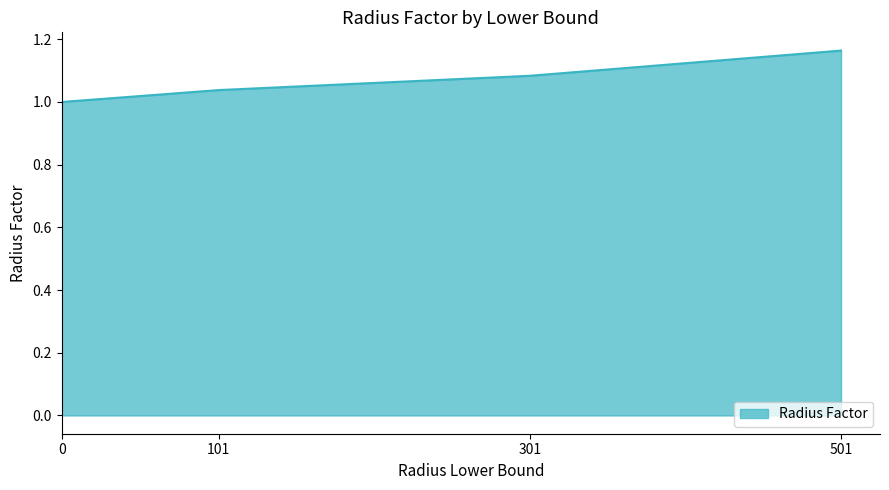

True or false: the data has more than 2 interior local peaks.

False